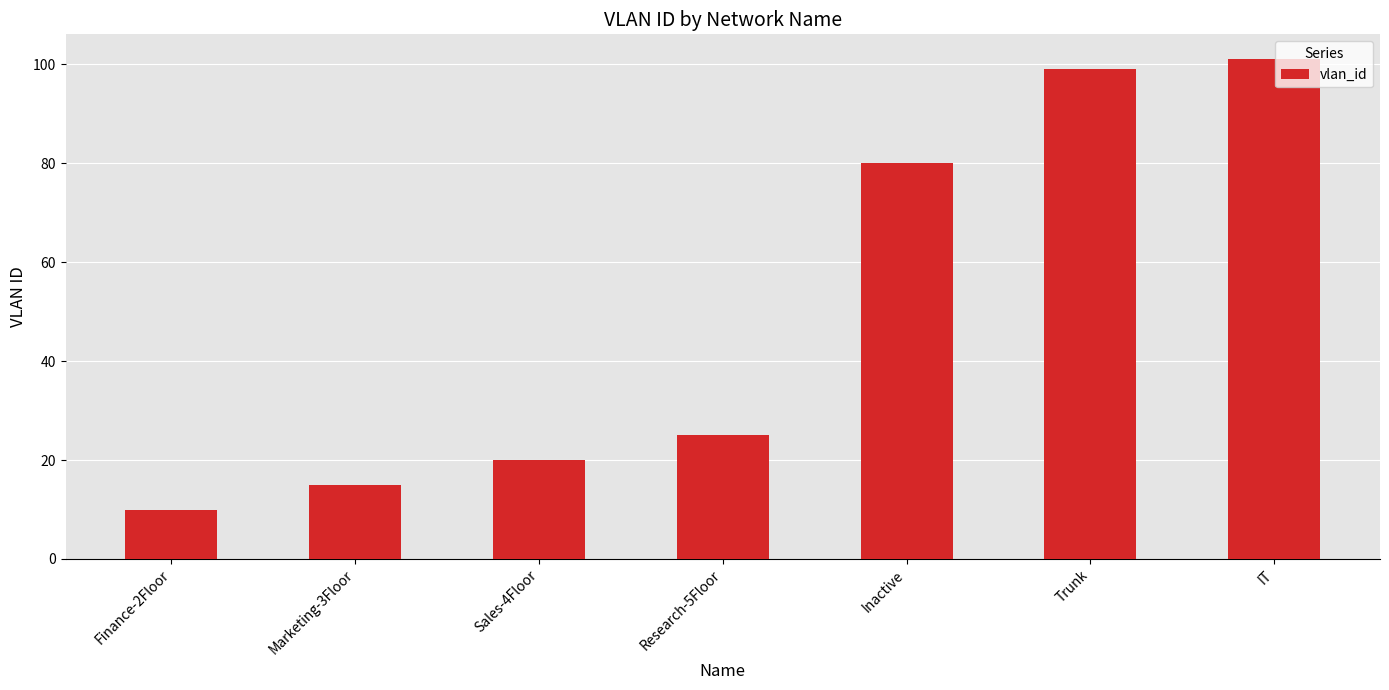

Is it true that the value at Marketing-3Floor is 10?

False